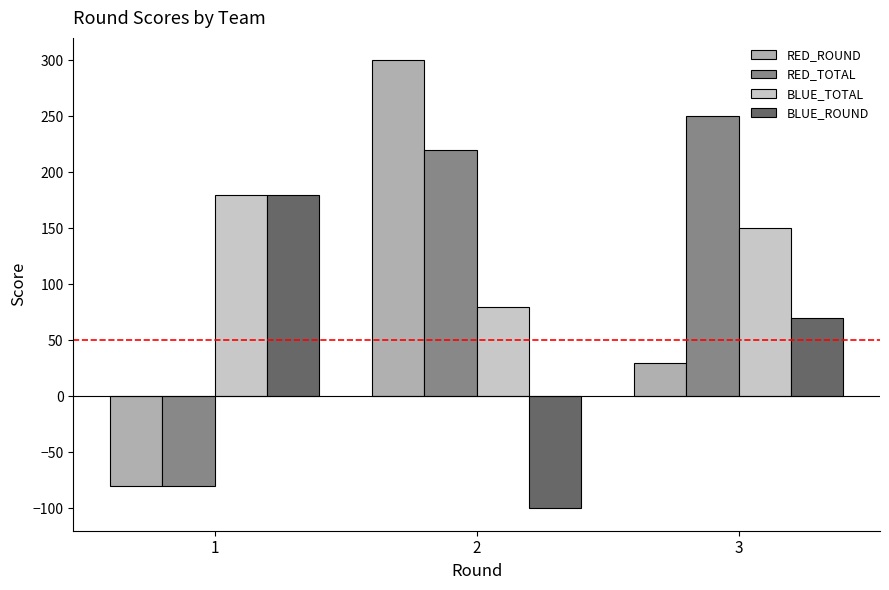

Count the number of data series in this chart.

4